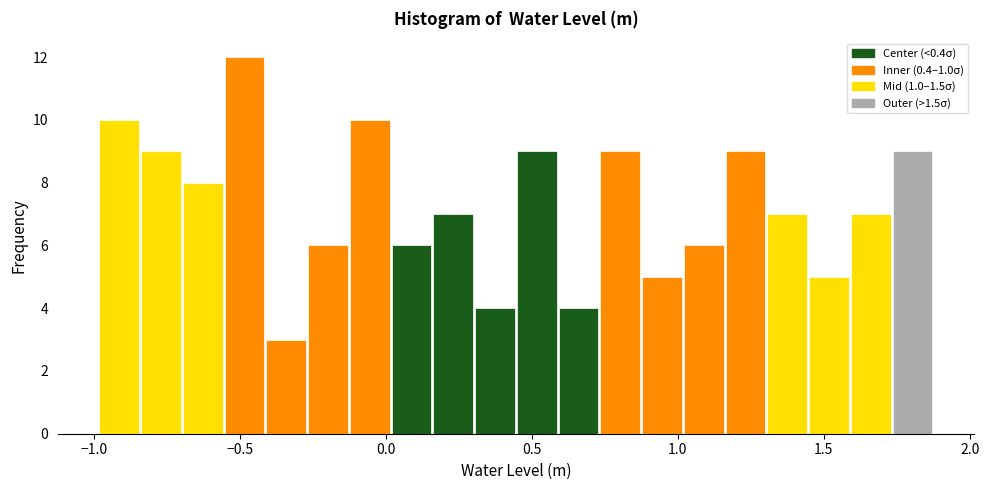

Read against the x-axis, roughly where is the centre of the tallest bar?

-0.50